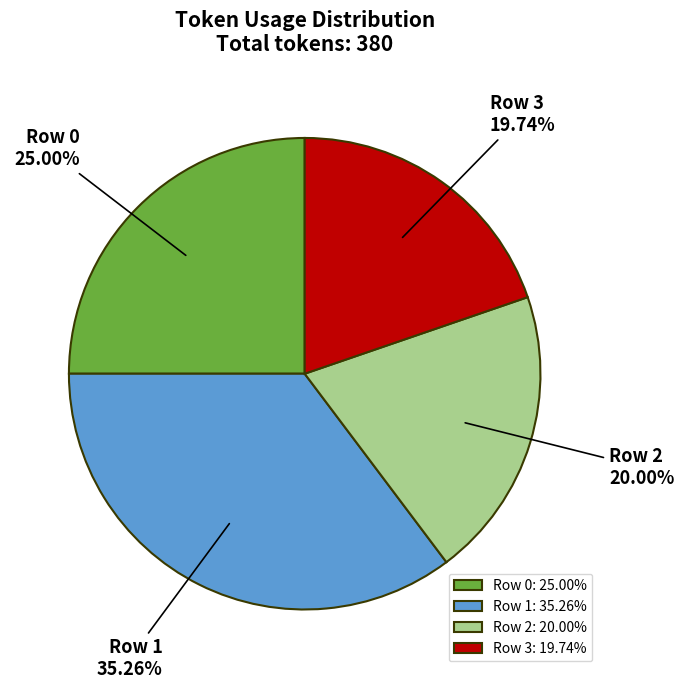

What portion of the pie excludes Row 1?

64.7%